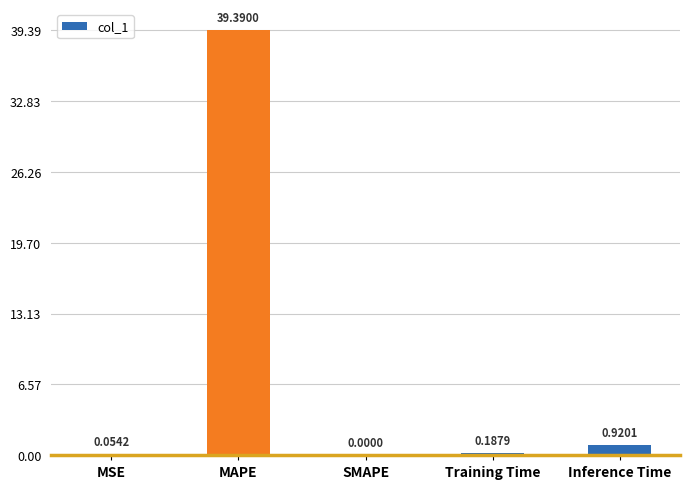

At which label is the value closest to 19?

Inference Time